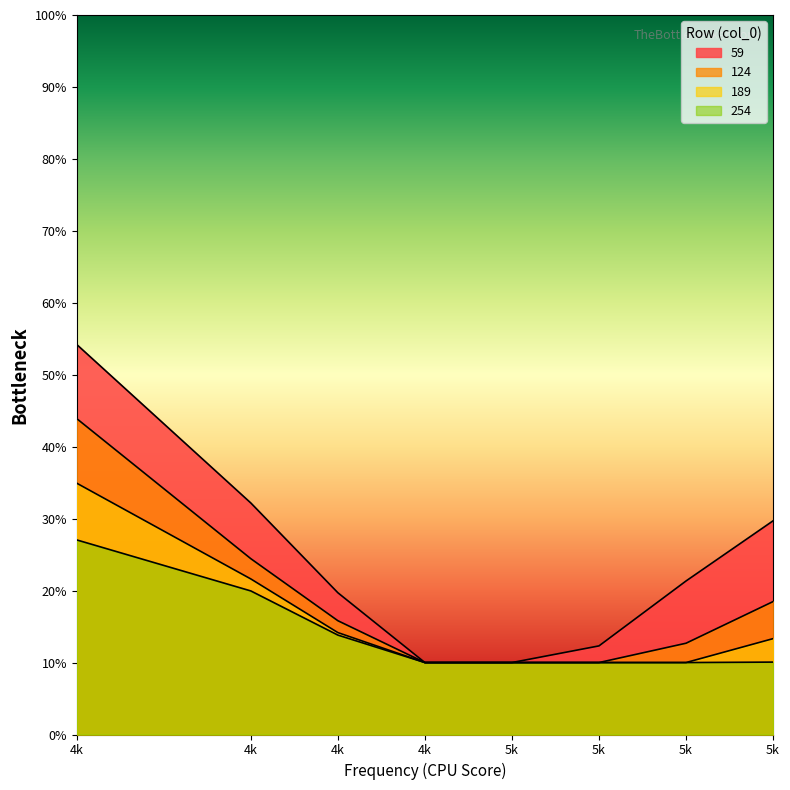

At which category is the sum across all series the highest?

4k